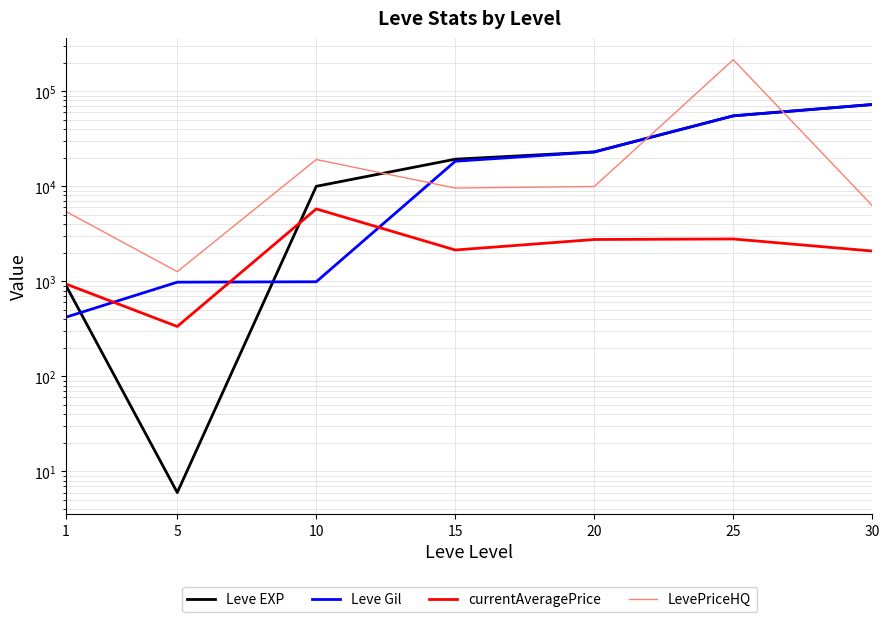

What is the difference between the second highest and second lowest values in the Leve Gil series?

54080.0